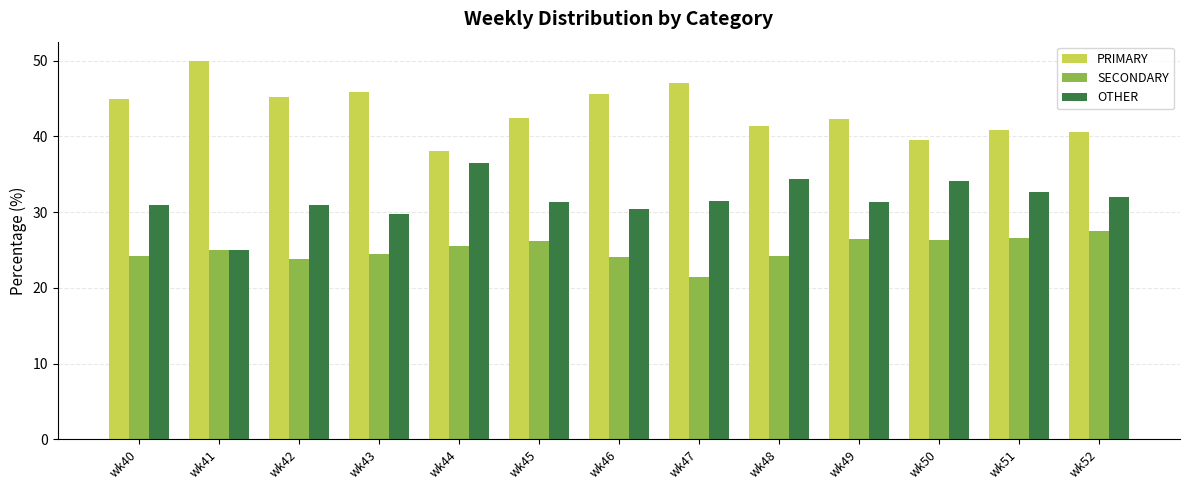

What is the difference between the maximum and second lowest values in the OTHER series?

6.7